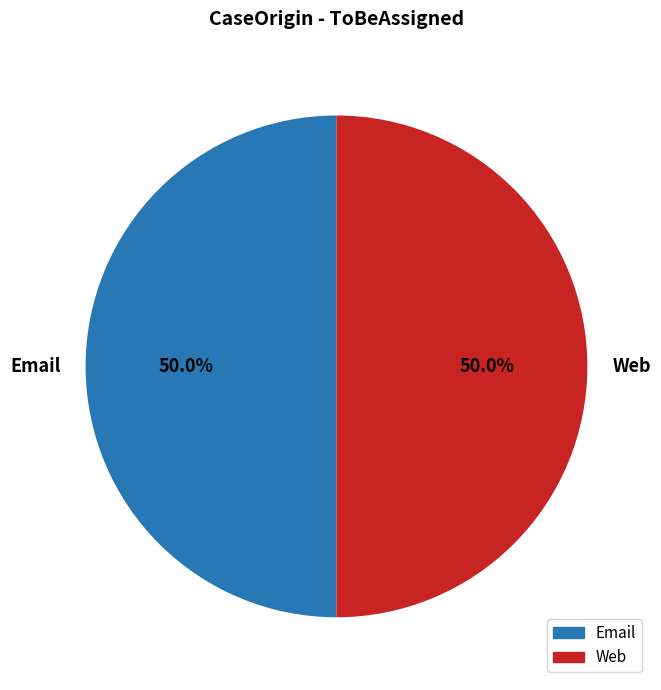

To the nearest percent, what is the average slice percentage?

50%